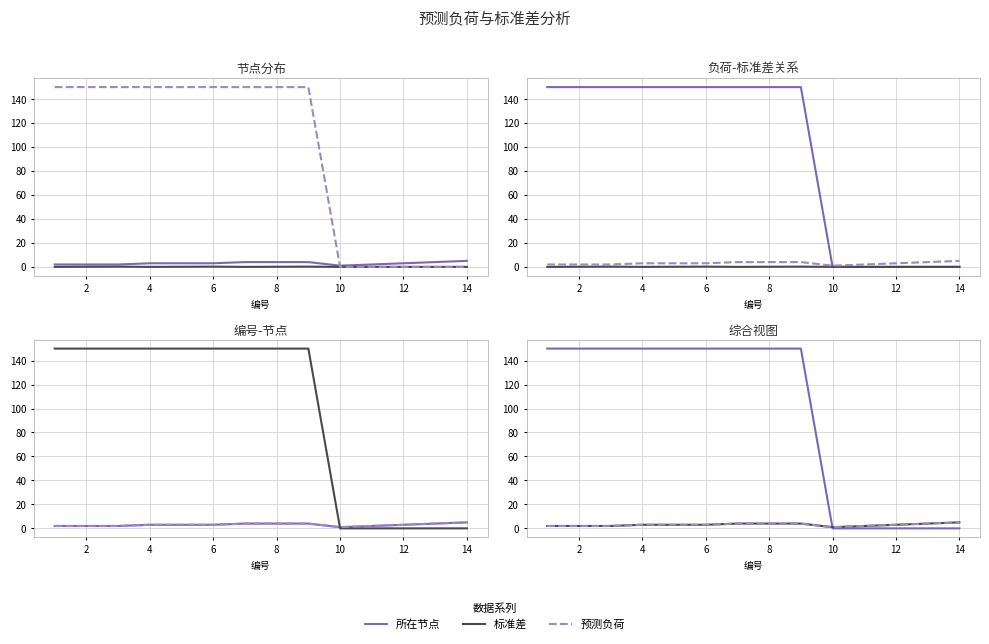

Which series has the largest total across all categories?

预测负荷